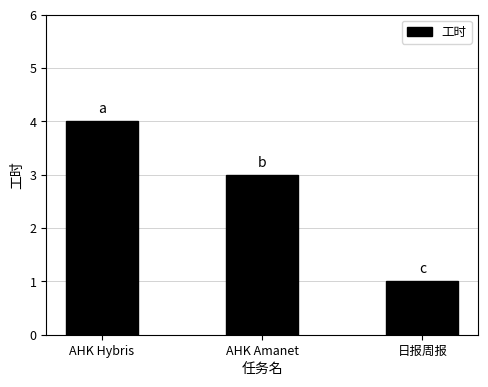

Between 日报周报 and AHK Amanet, which is larger?

AHK Amanet